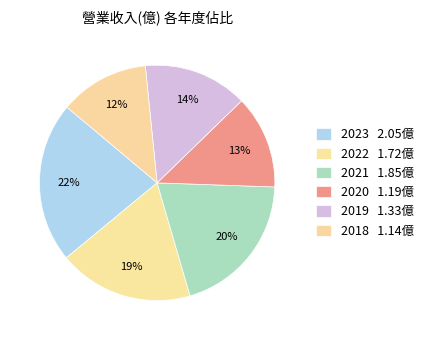

What percentage is the 2023 slice, to the nearest percent?

22%